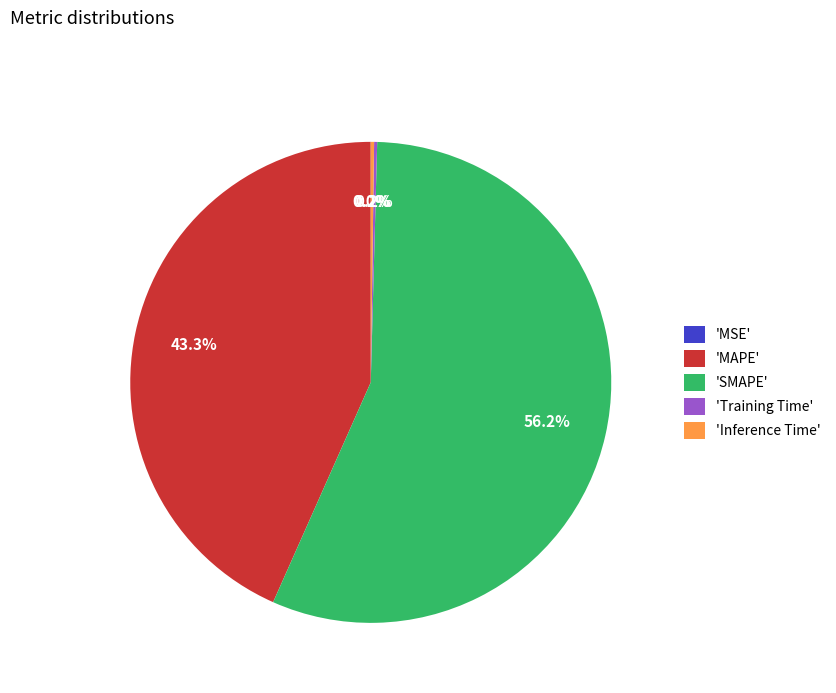

Approximately how many times larger is the value at 'SMAPE' compared to 'MAPE'?

1.3